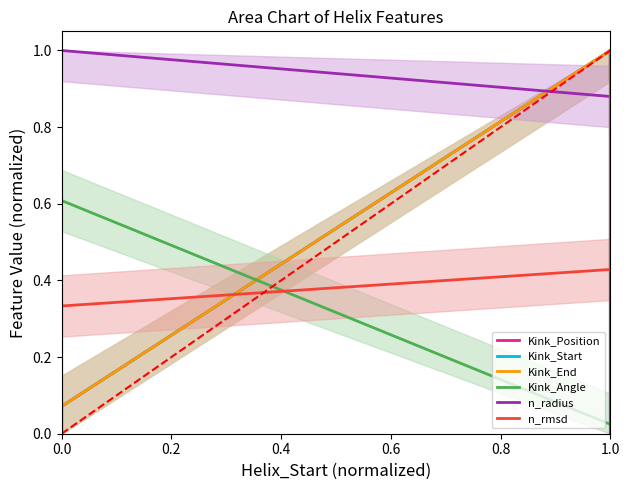

Is the value of Kink_Position at 1.0 greater than the value of Kink_Start at 0.0?

Yes